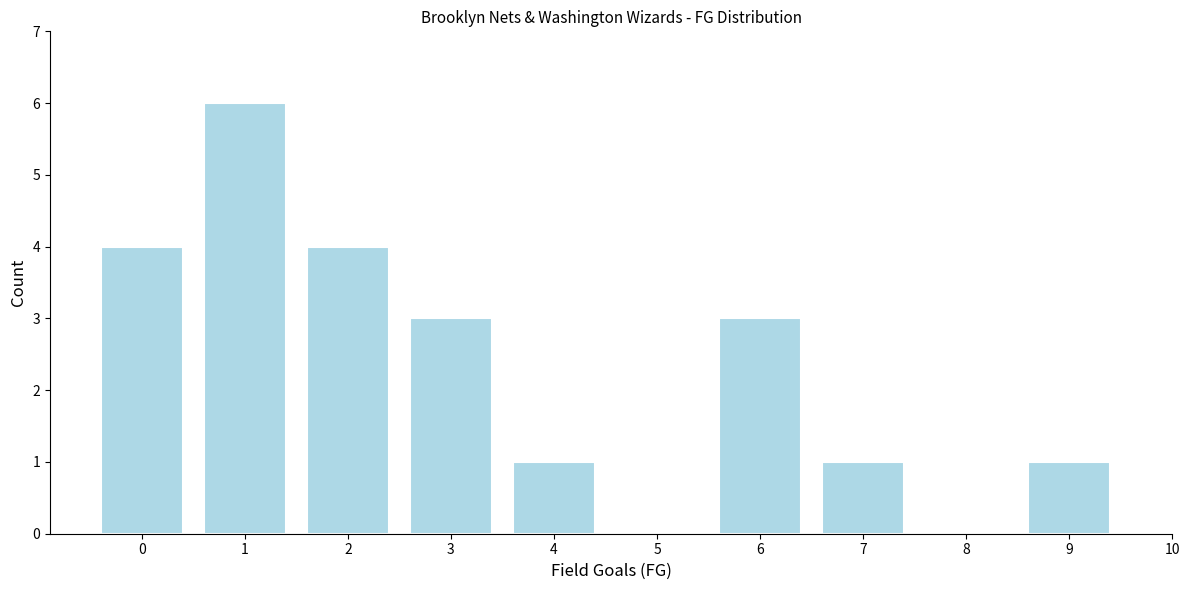

Reading left to right, extract all data points from this chart.

0=4	1=6	2=4	3=3	4=1	6=3	7=1	9=1